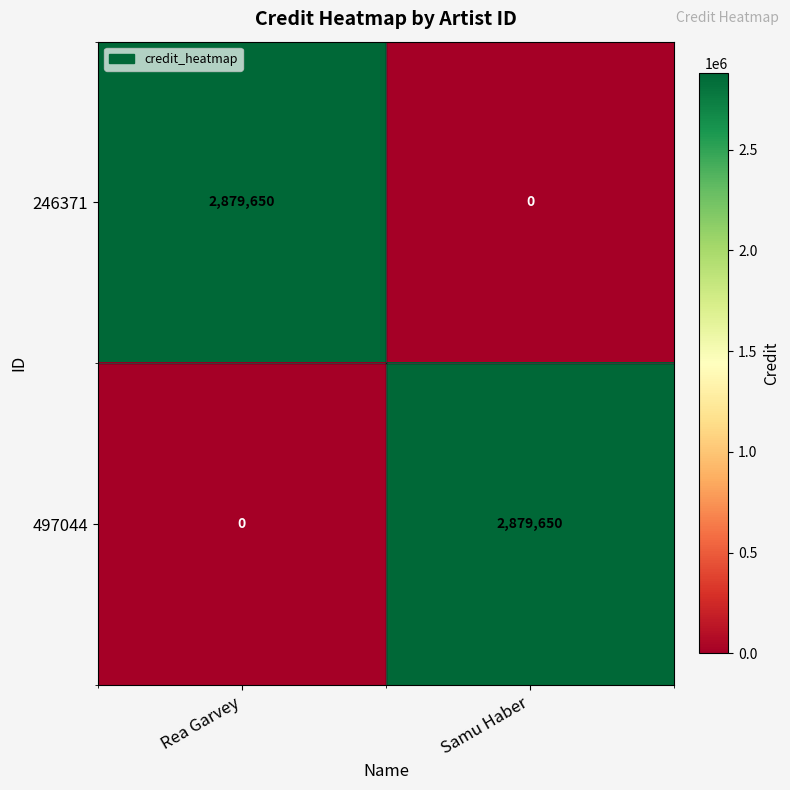

Which category has the highest value in the 497044 series?

Samu Haber